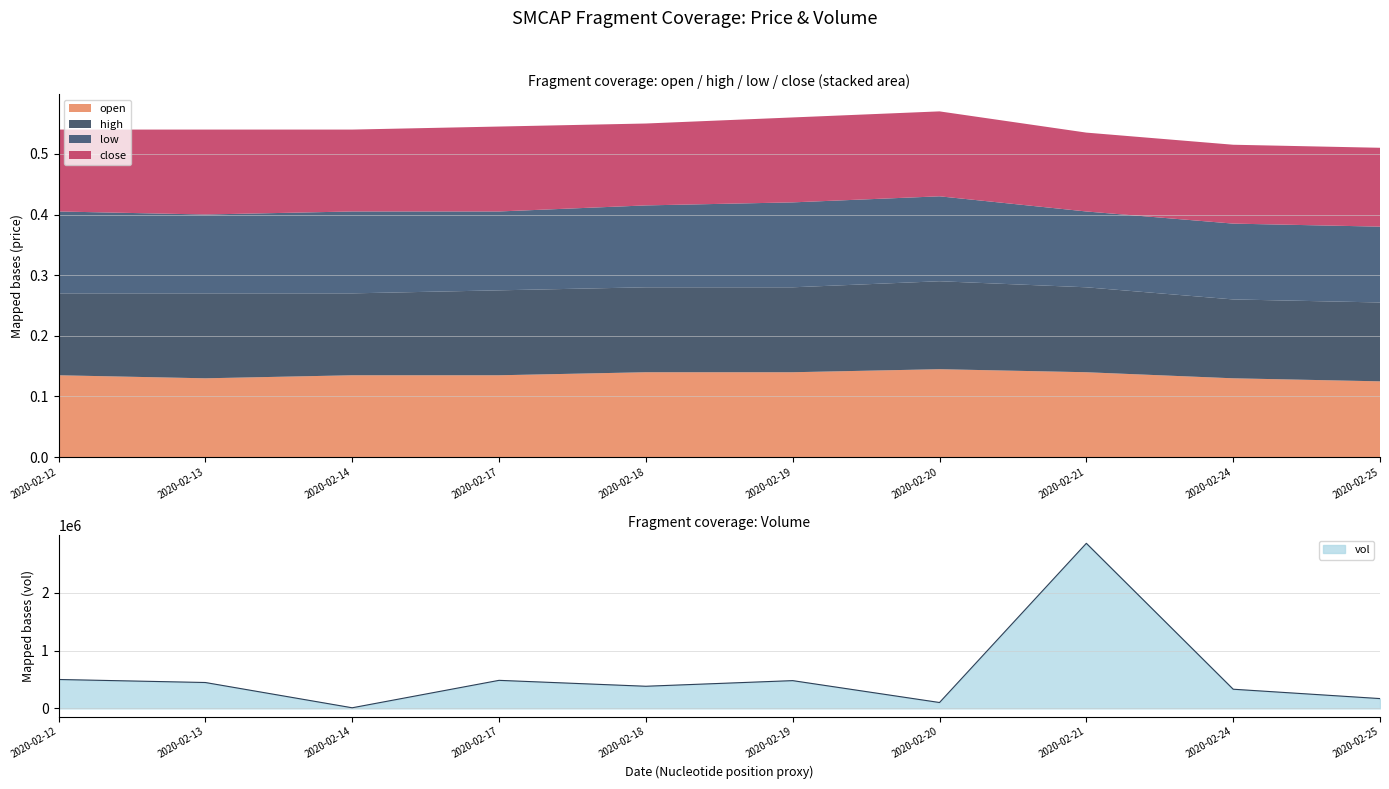

Which category has the lowest value in the open series?

2020-02-25